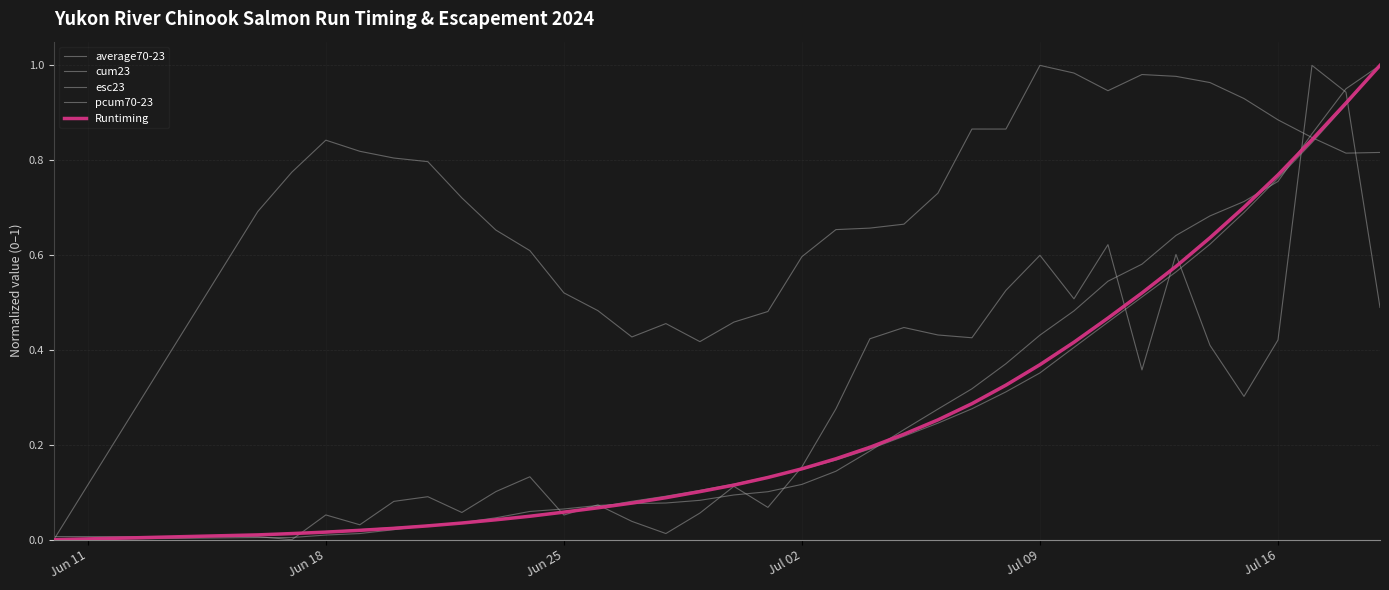

Is this an area chart (filled region under the line)?

No